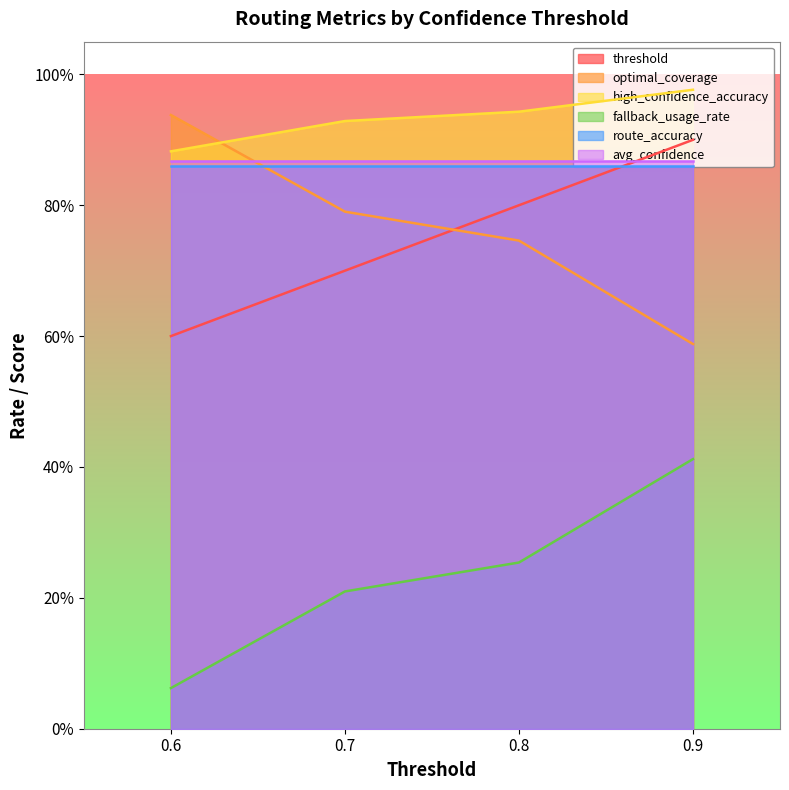

Which series has the widest spread of values?

fallback_usage_rate